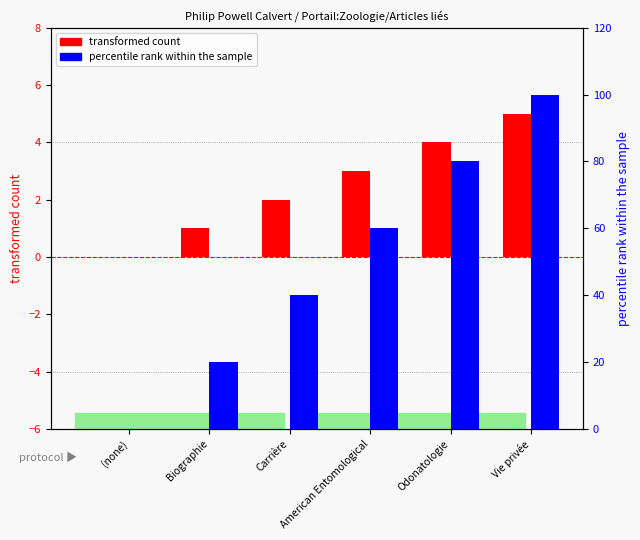

At which category is the sum across all series the highest?

Vie privée